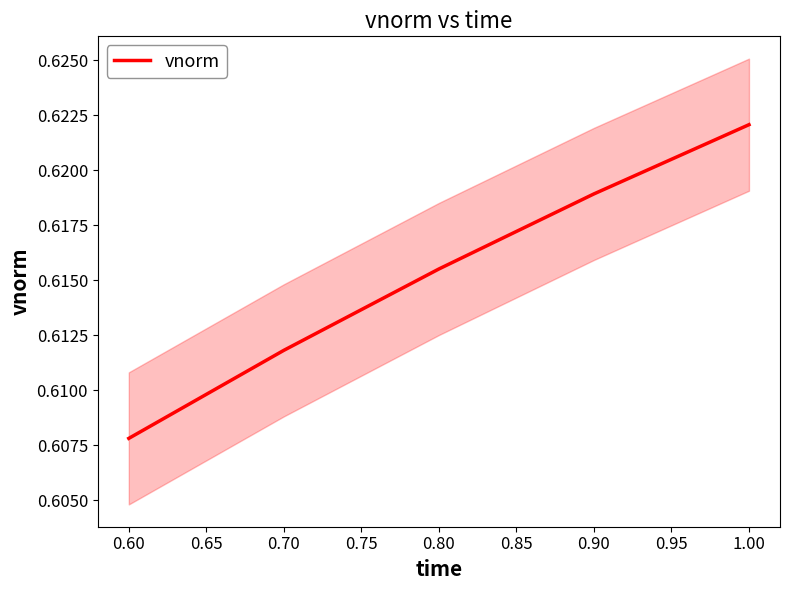

At which label is vnorm closest to 0?

0.60